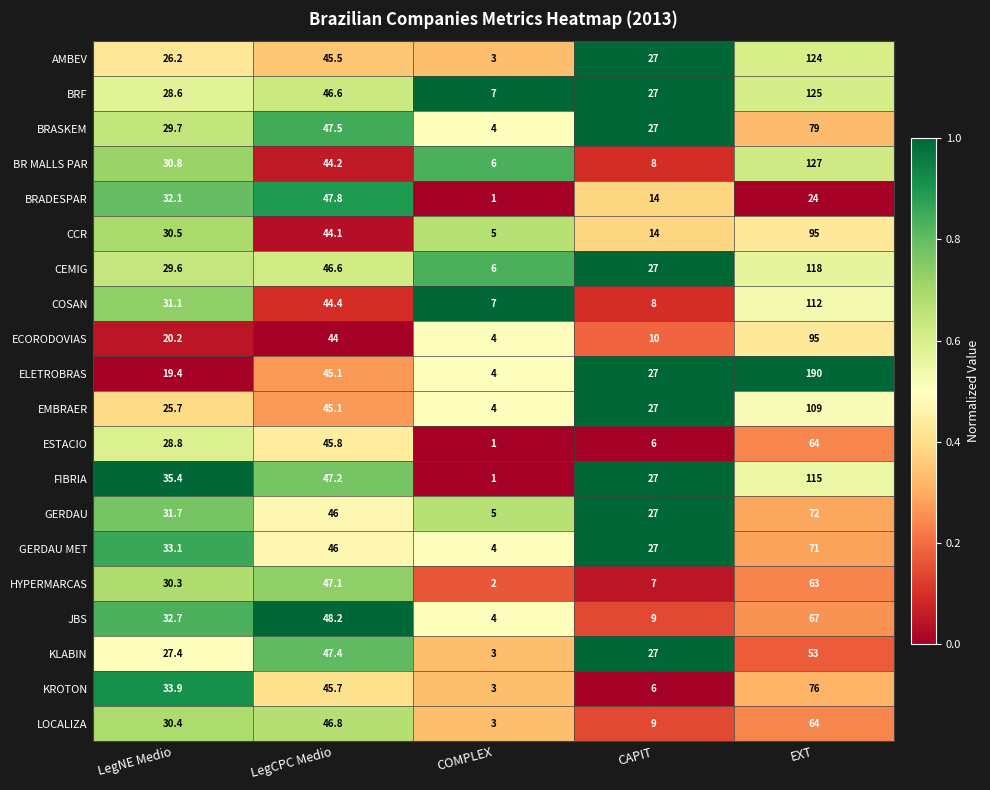

True or false: BRASKEM has a value of 47.5 at LegCPC Medio.

True